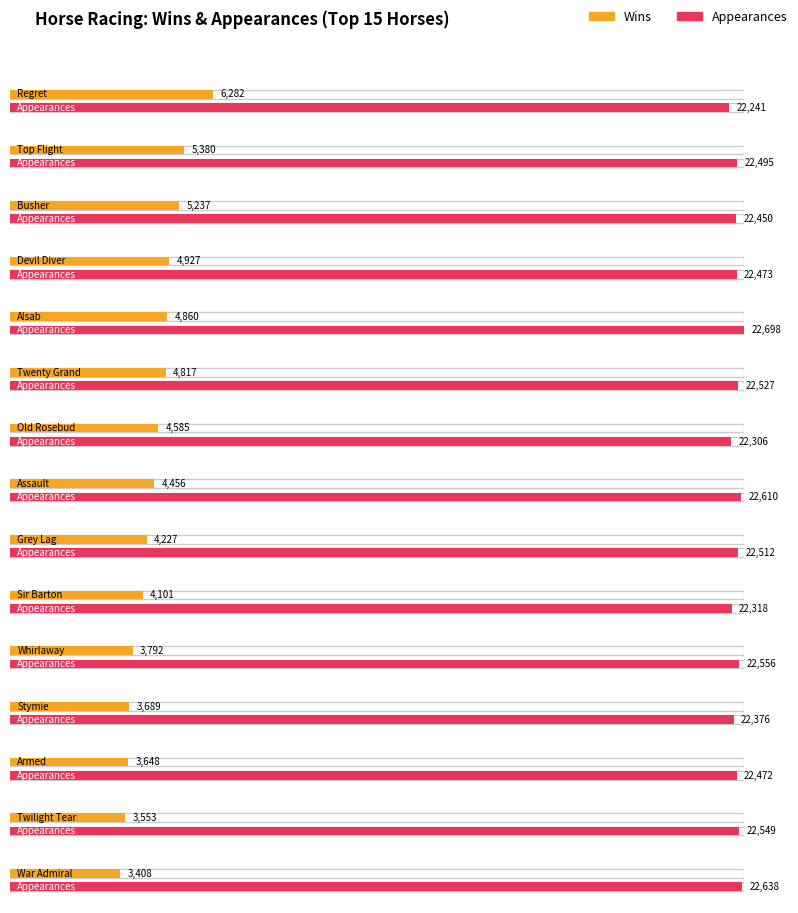

What is the sum of all Wins values?

66962